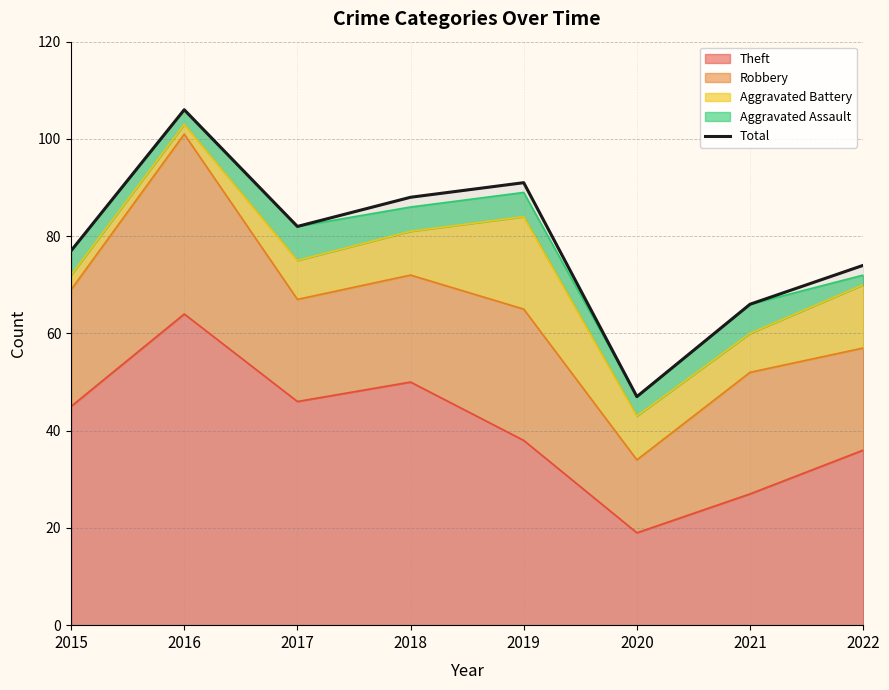

Is it true that the value at 2022 is 47?

False